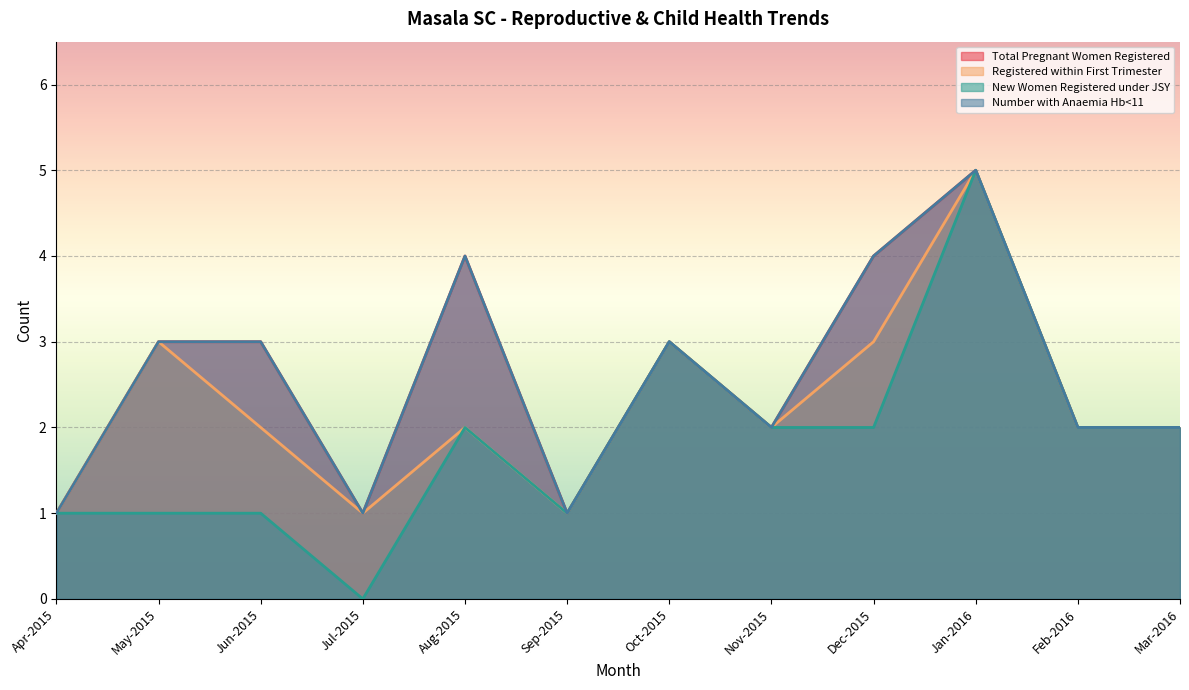

Which series has the largest range (max minus min)?

New Women Registered under JSY